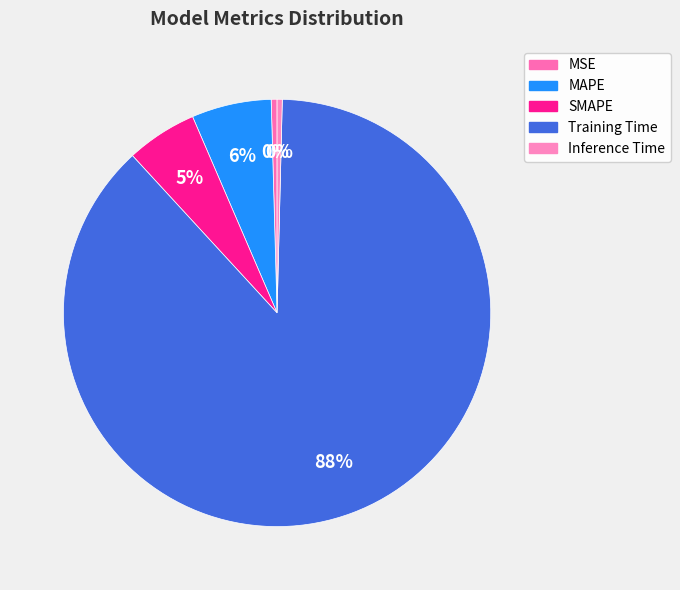

True or false: SMAPE accounts for 5% of the total.

True